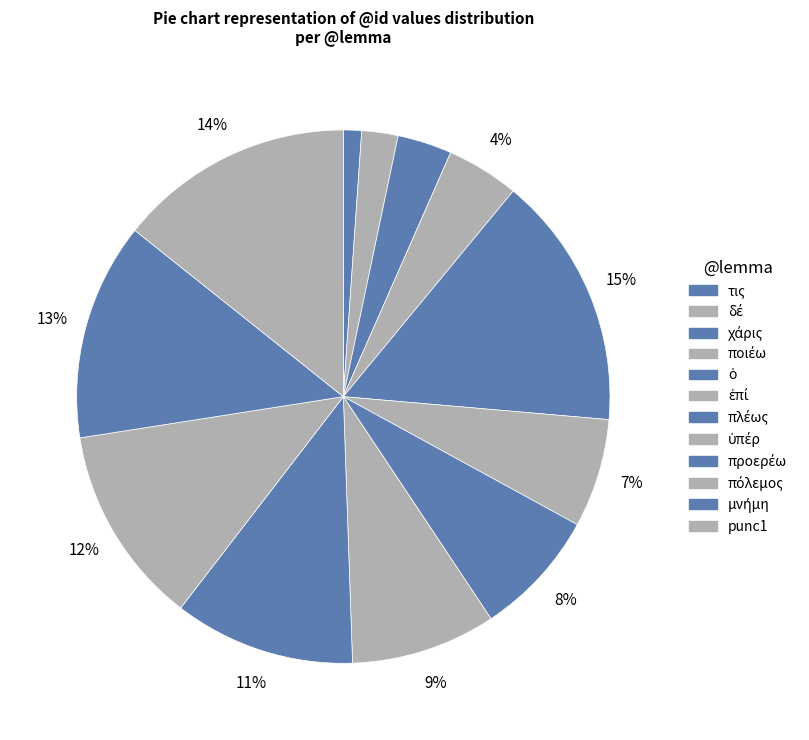

Does πόλεμος account for over 50% of the chart?

No